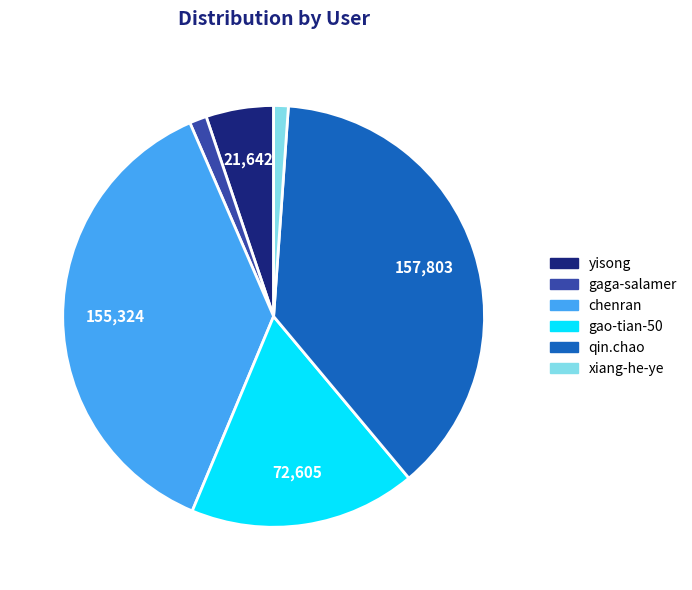

Does any single category account for the majority?

No